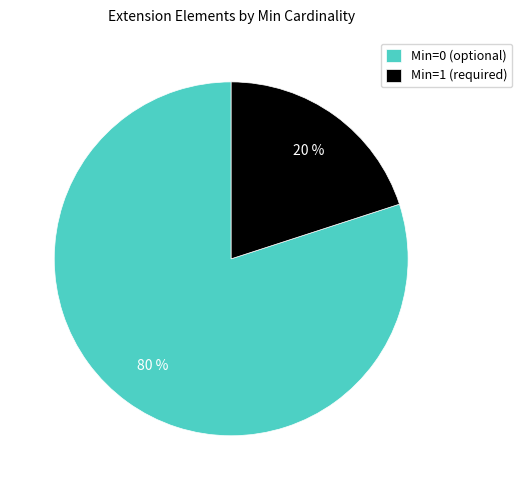

The Min=0 (optional) slice represents 80% of the pie. True or false?

True